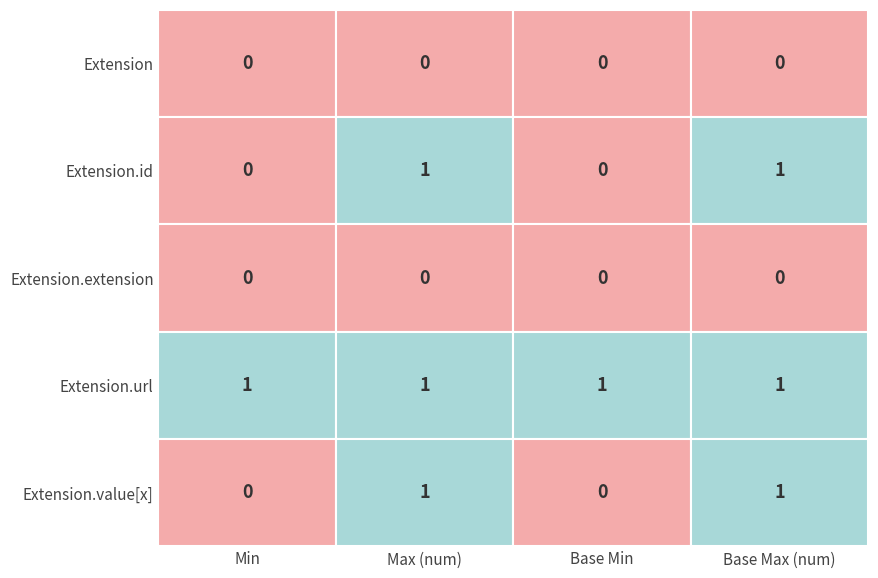

List the series in order of their peak value, lowest first.

Extension, Extension.extension, Extension.id, Extension.url, Extension.value[x]